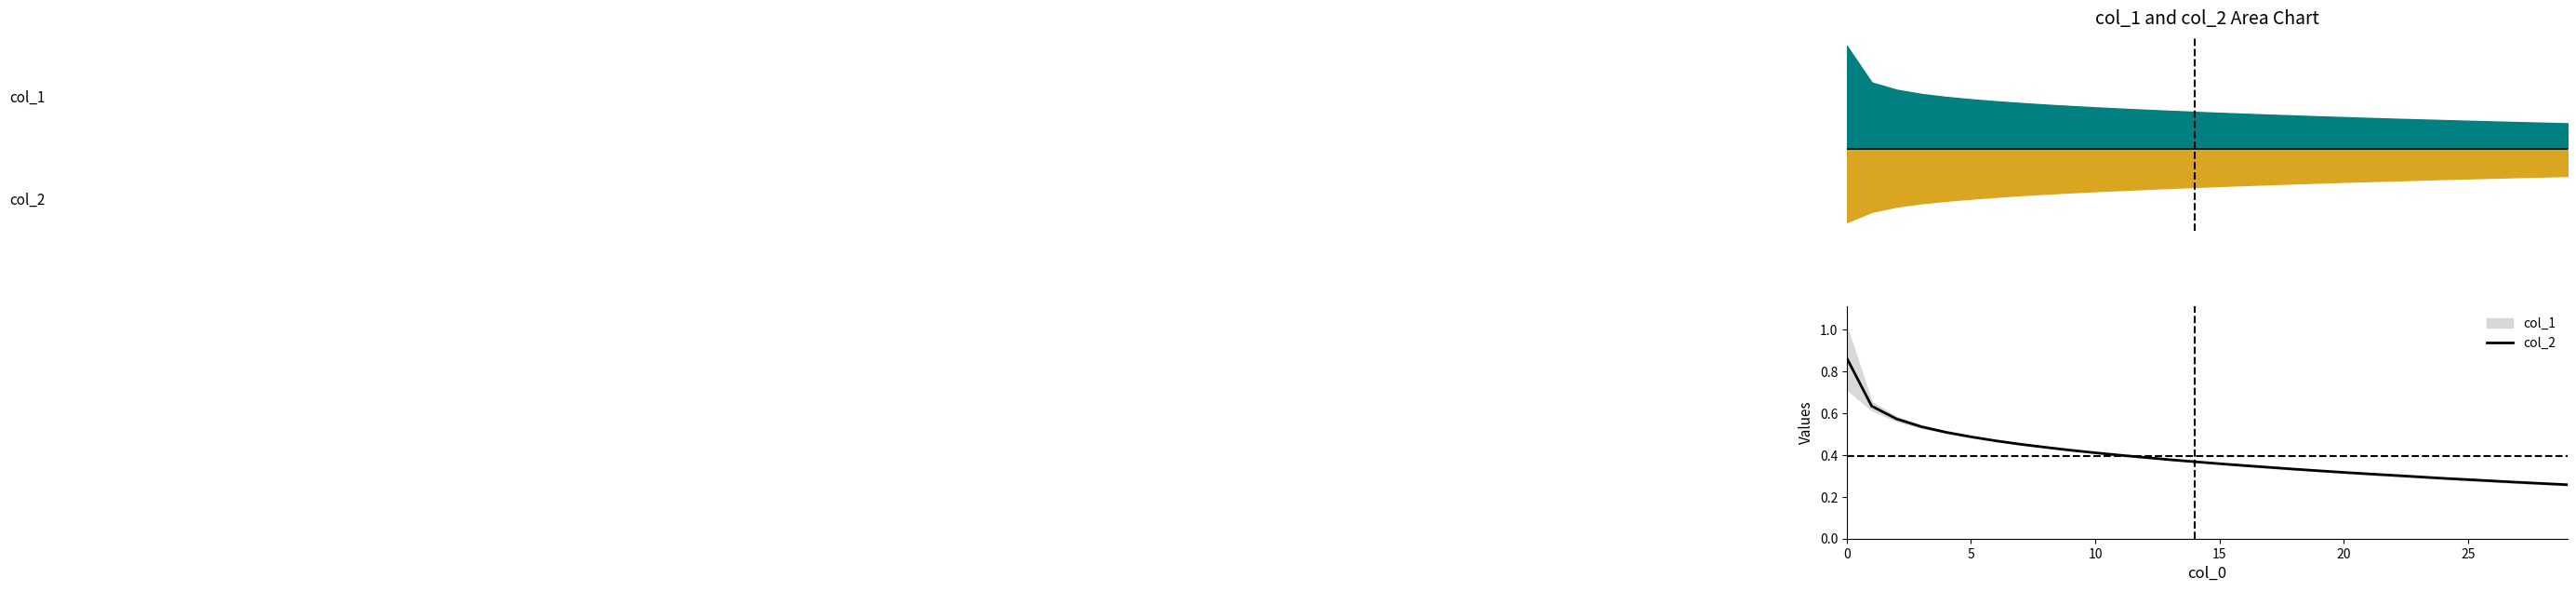

Reading right to left, extract all data points from this chart.

0.3	0.3	0.3	0.3	0.3	0.3	0.3	0.3	0.3	0.3	0.3	0.3	0.3	0.3	0.4	0.4	0.4	0.4	0.4	0.4	0.4	0.4	0.5	0.5	0.5	0.5	0.5	0.6	0.6	0.9